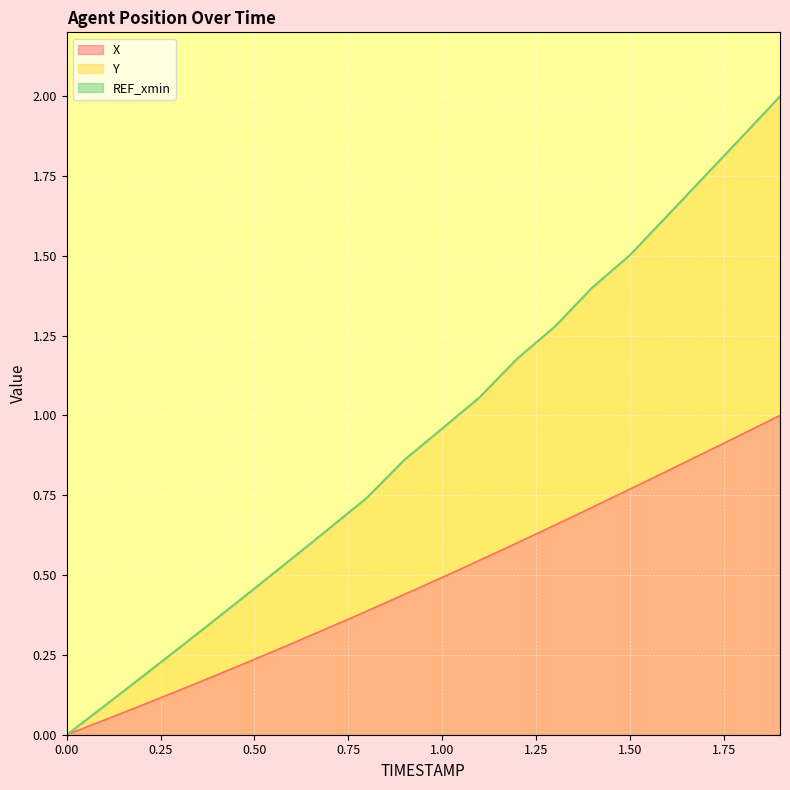

What is the highest value of the X series?

1.0